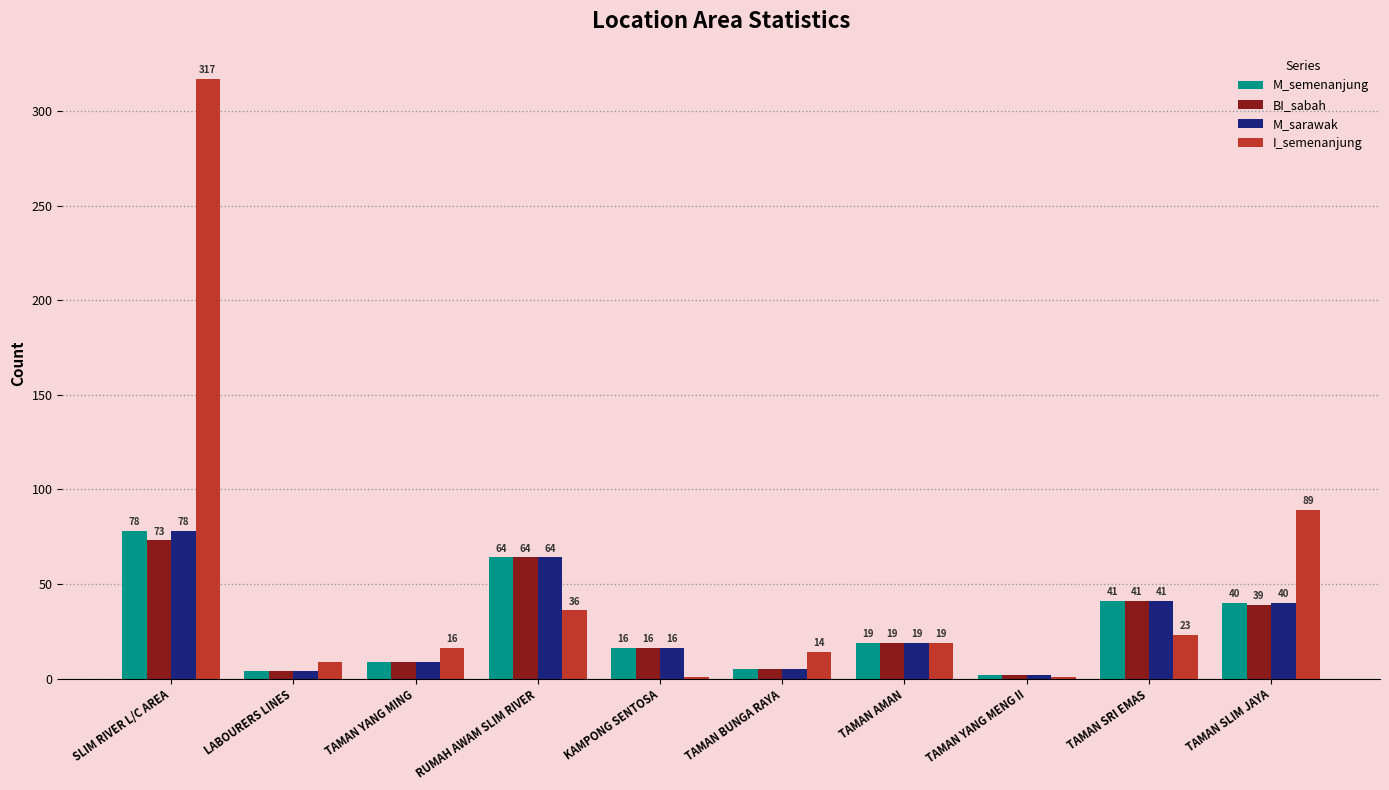

The value of I_semenanjung at TAMAN SRI EMAS is 23. True or false?

True